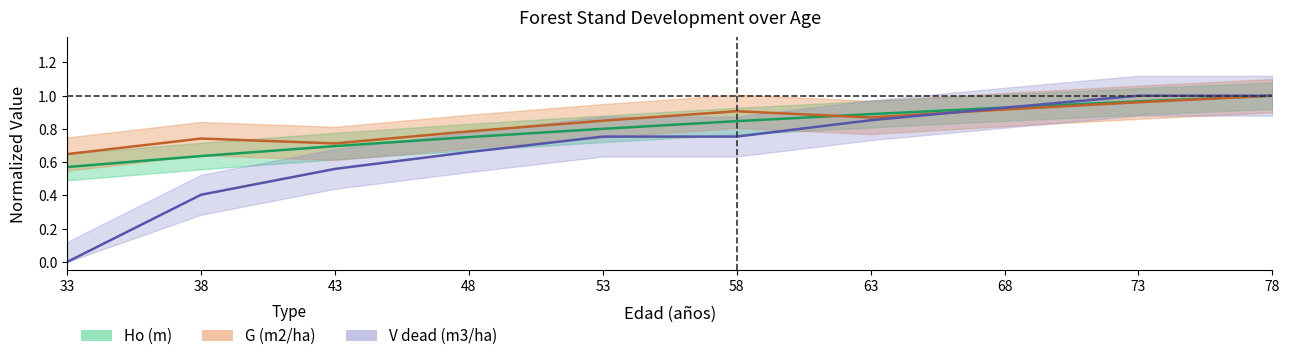

How many data points does each series have?

10